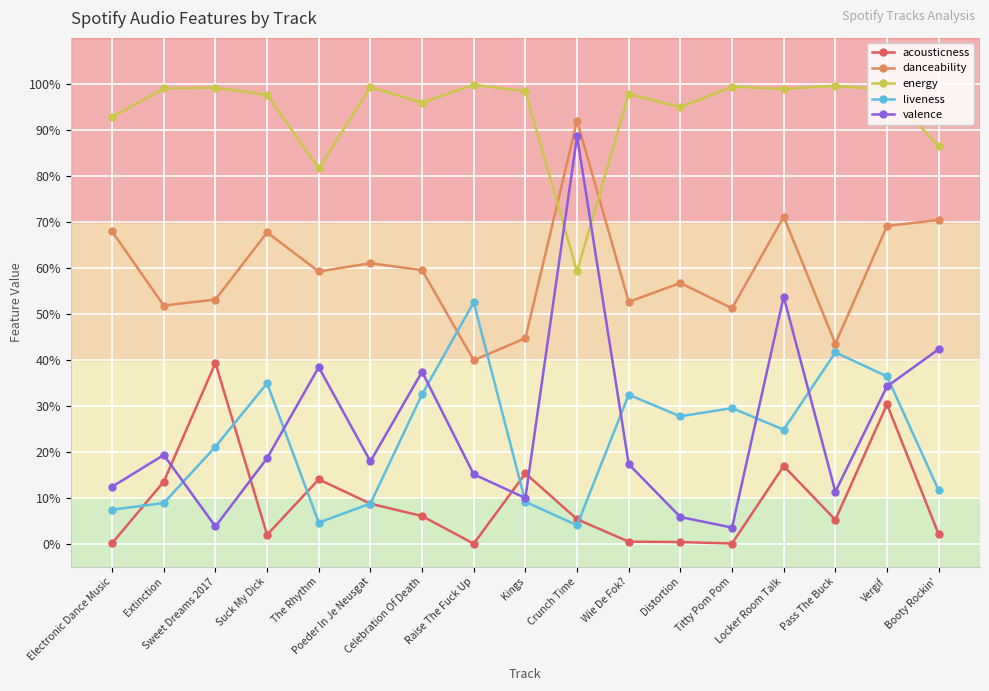

True or false: valence and danceability cross at least once.

False